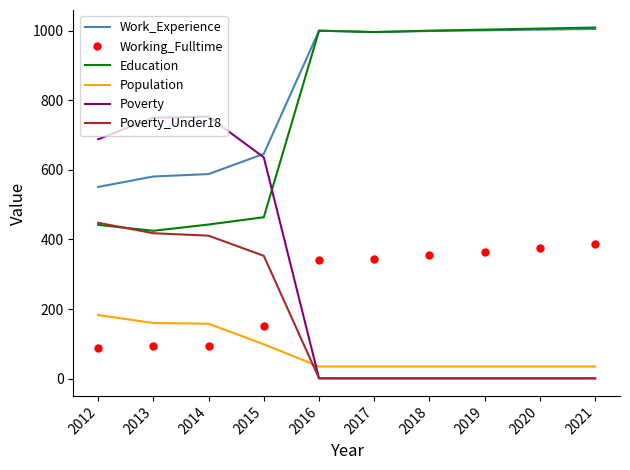

What is the total value across all series at 2013?

2427